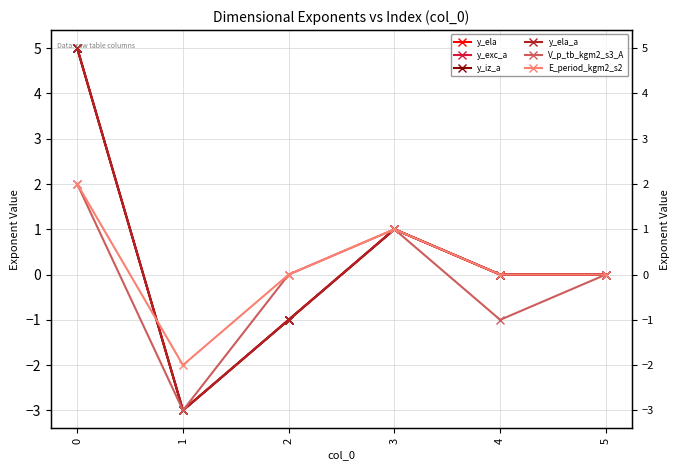

At which category does y_iz_a reach its first local peak?

3